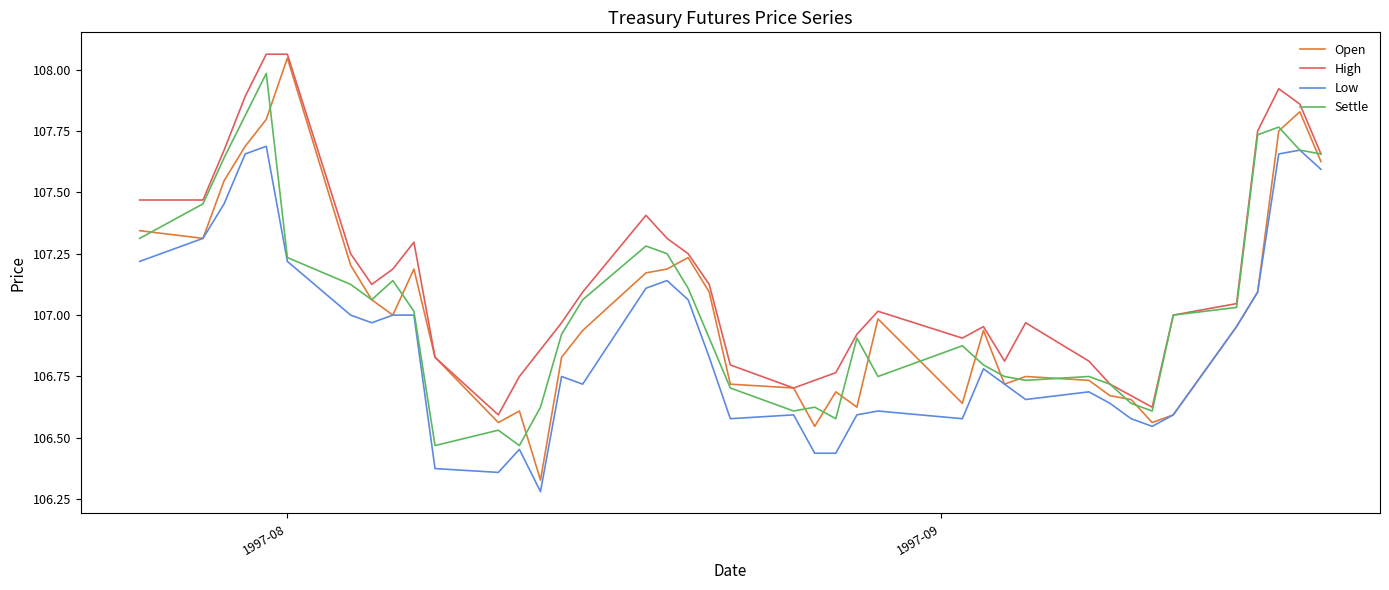

True or false: Low and High intersect in this chart.

False